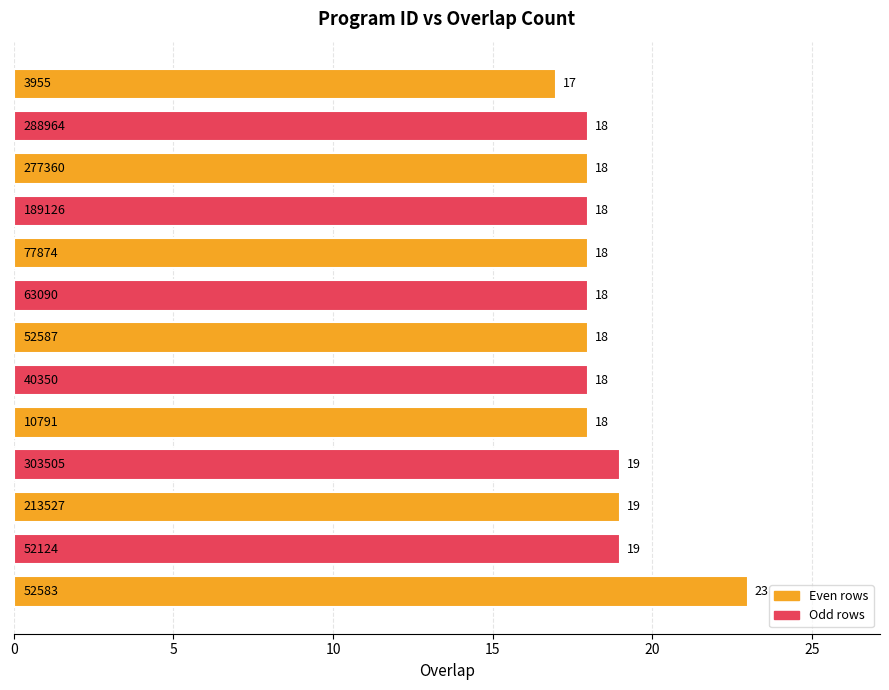

How many values are between 18 and 19?

11